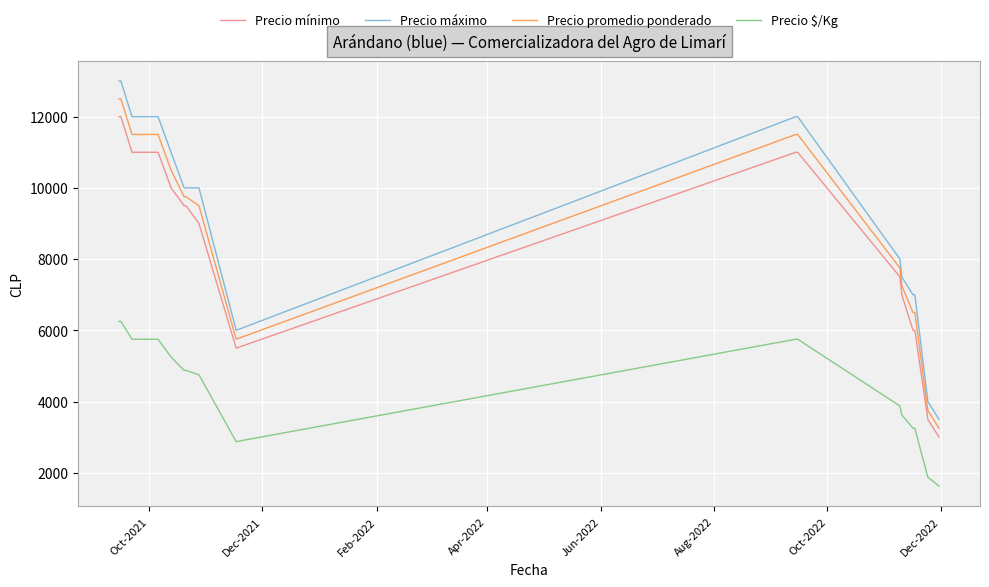

What is the minimum value for Precio $/Kg?

1625